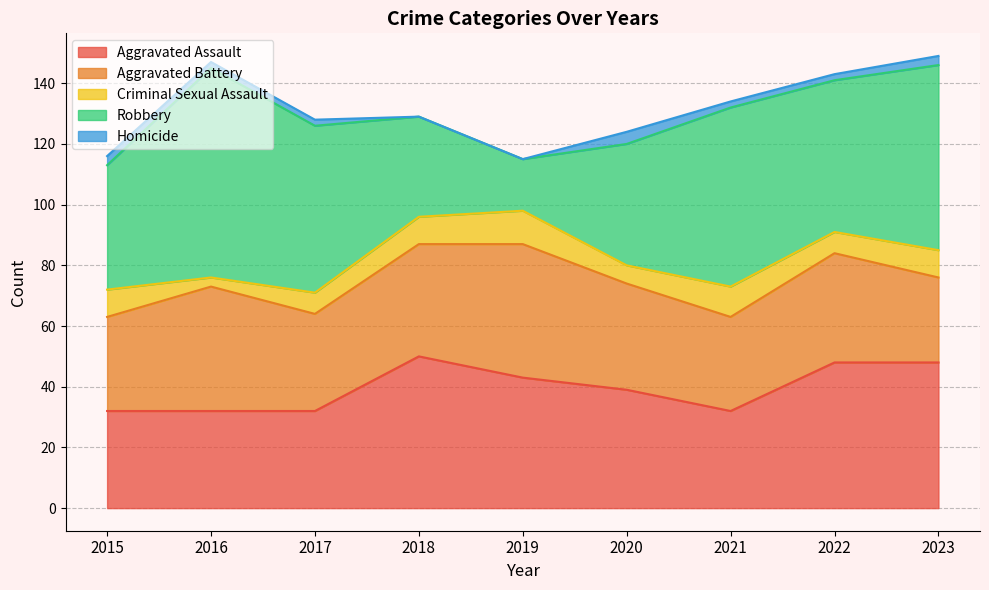

How many interior local valleys does the Aggravated Battery series have?

2